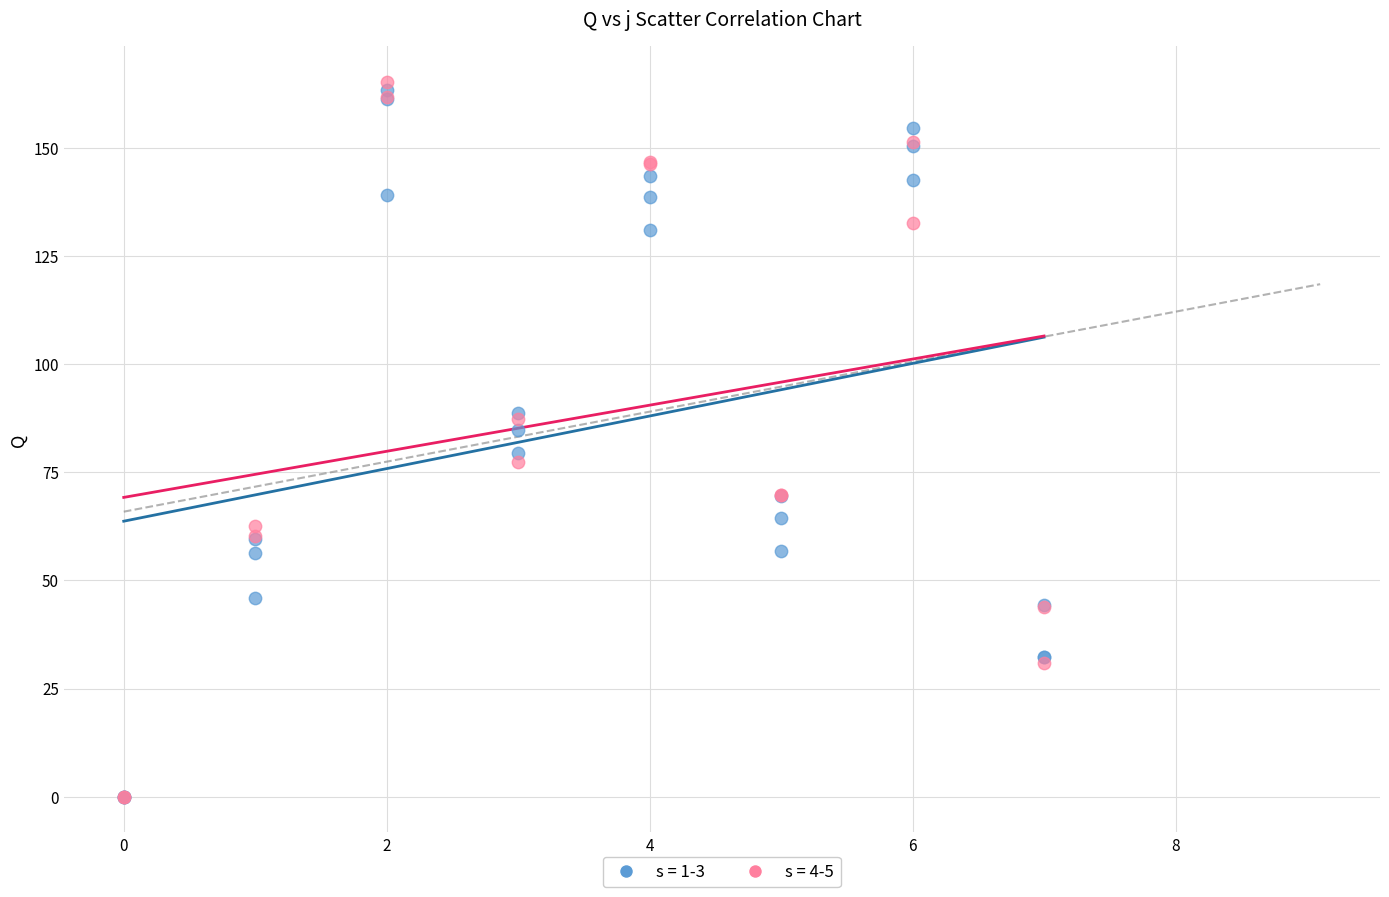

Which series reaches the maximum Y coordinate?

s = 4-5